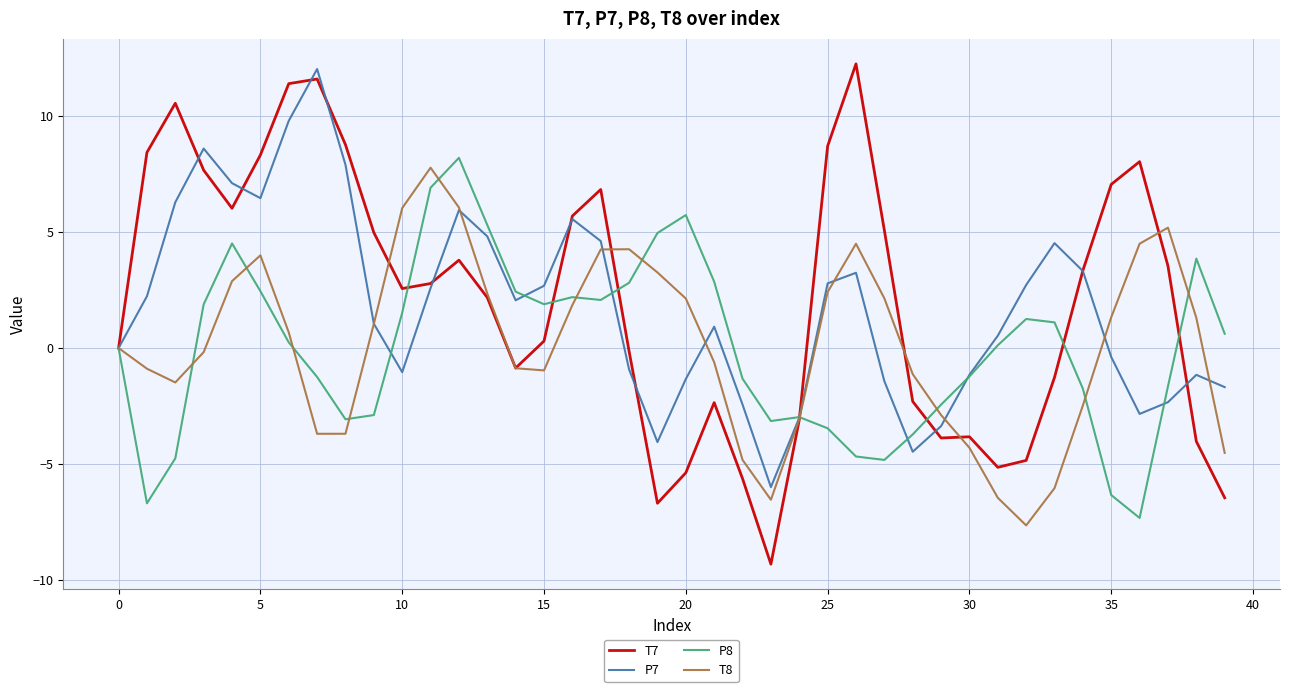

Which series ends up on top after the final intersection of T8 and T7?

T8